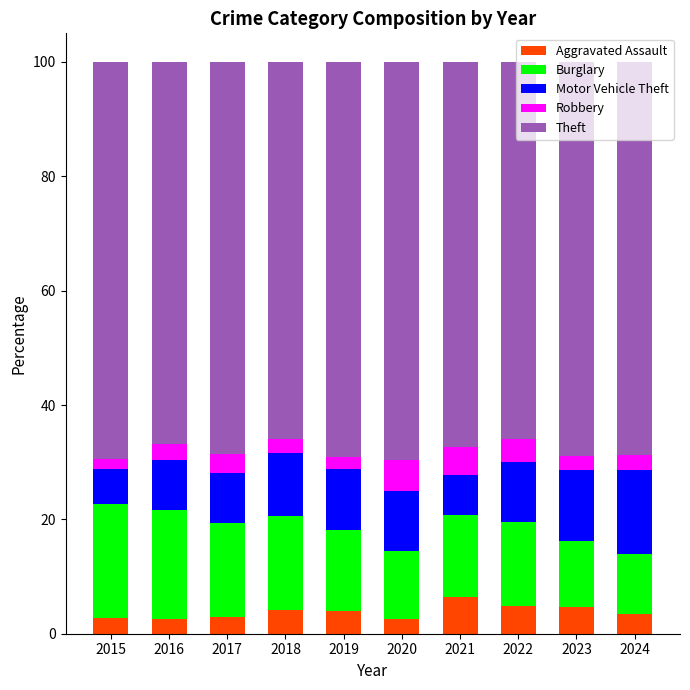

What is the total value across all series at 2017?

100.0